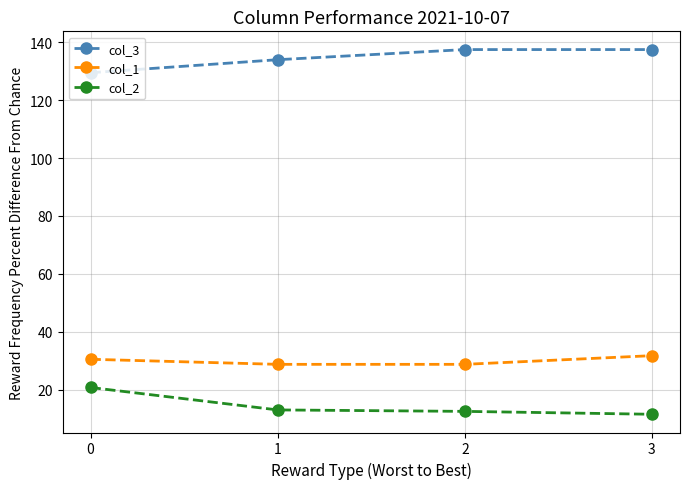

Rank the series by their maximum value, from highest to lowest.

col_3, col_1, col_2